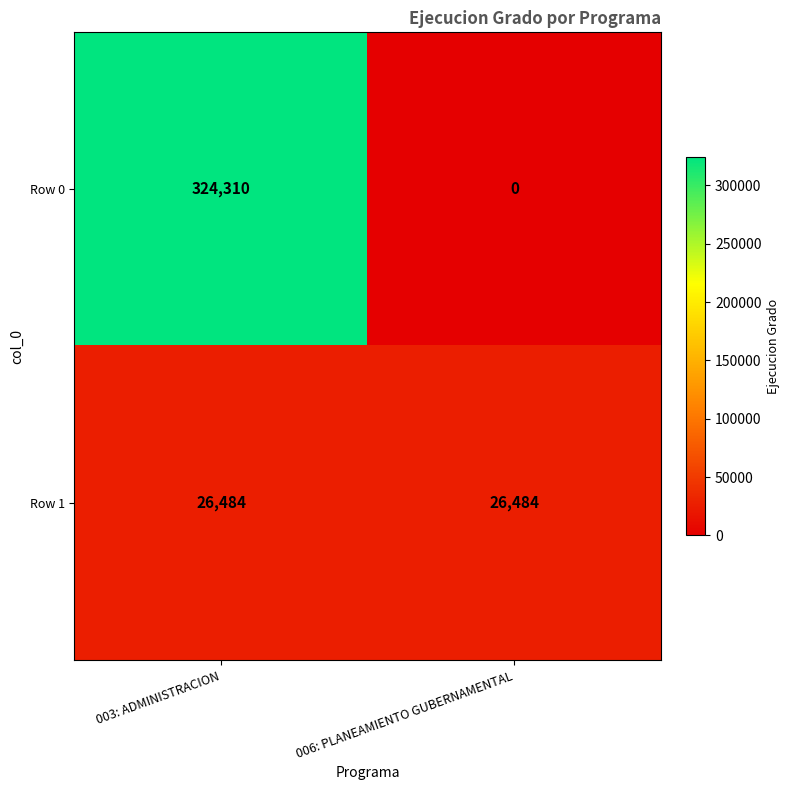

Is the value of Row 1 at 003: ADMINISTRACION greater than the value of Row 0 at 006: PLANEAMIENTO GUBERNAMENTAL?

Yes